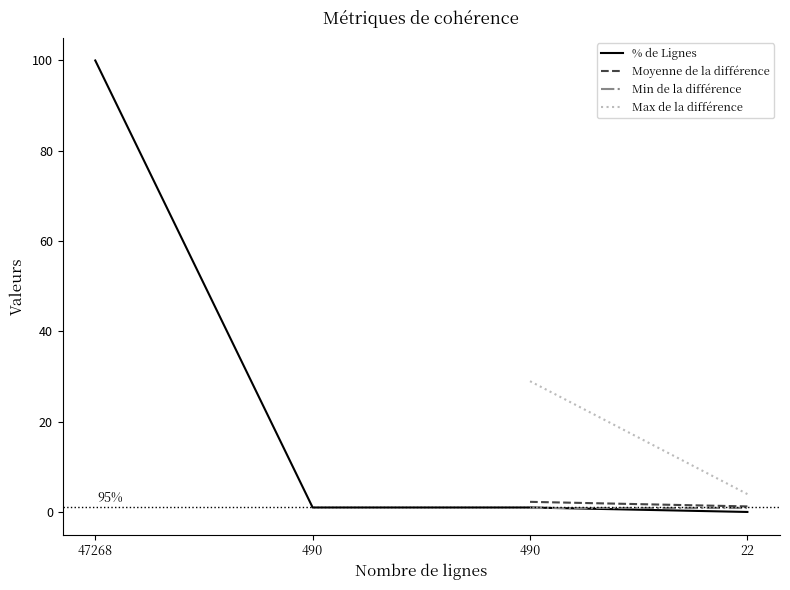

Is it true that the value at 490 is 0.3?

False